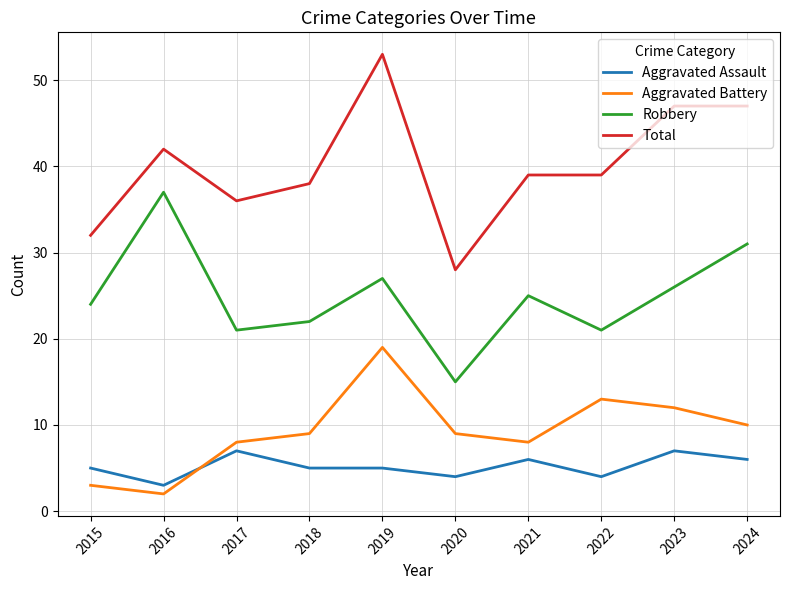

The value of Robbery at 2016 is 37. True or false?

True